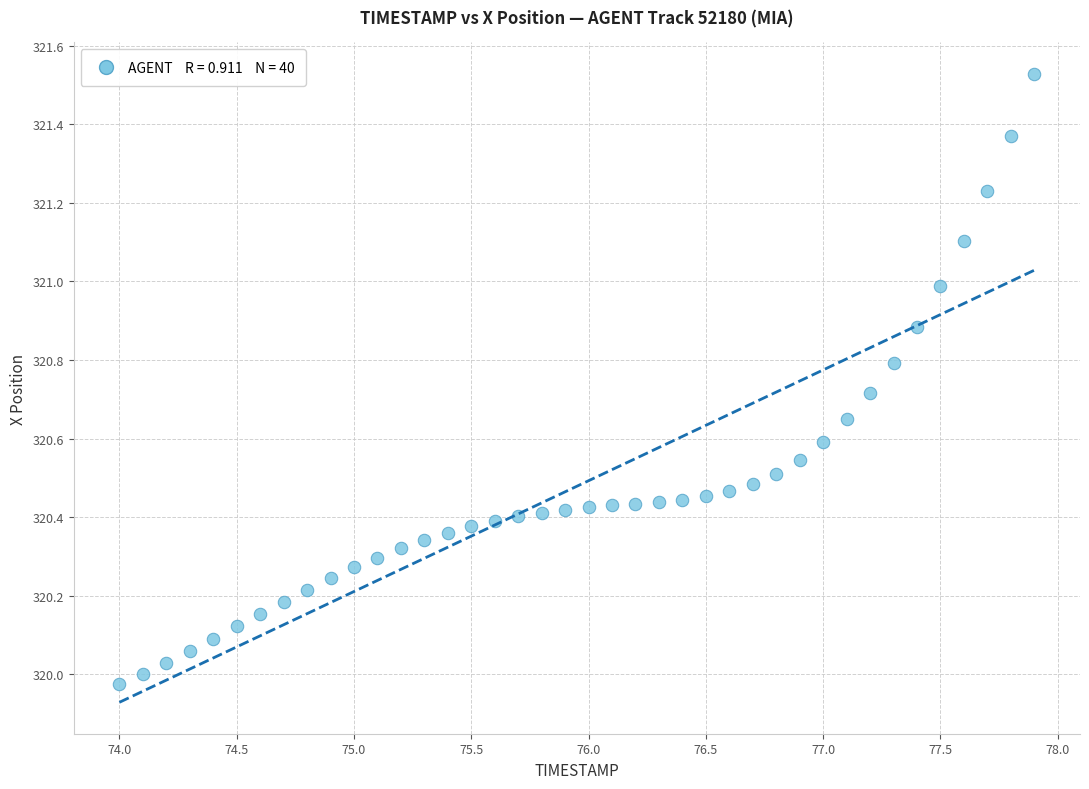

What is the range of X values (max minus min)?

3.9